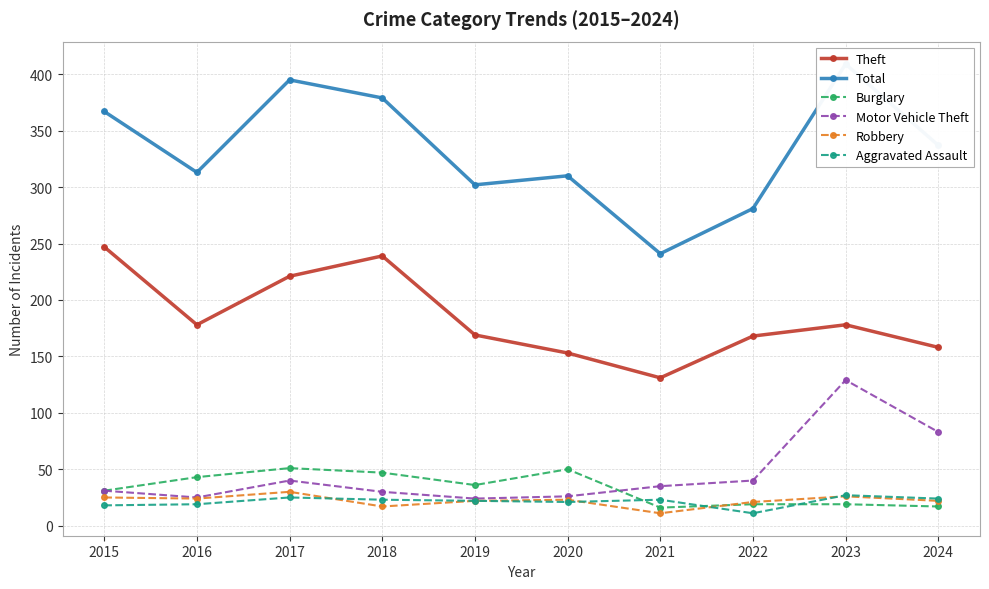

How many values in the Total series are below 337?

5